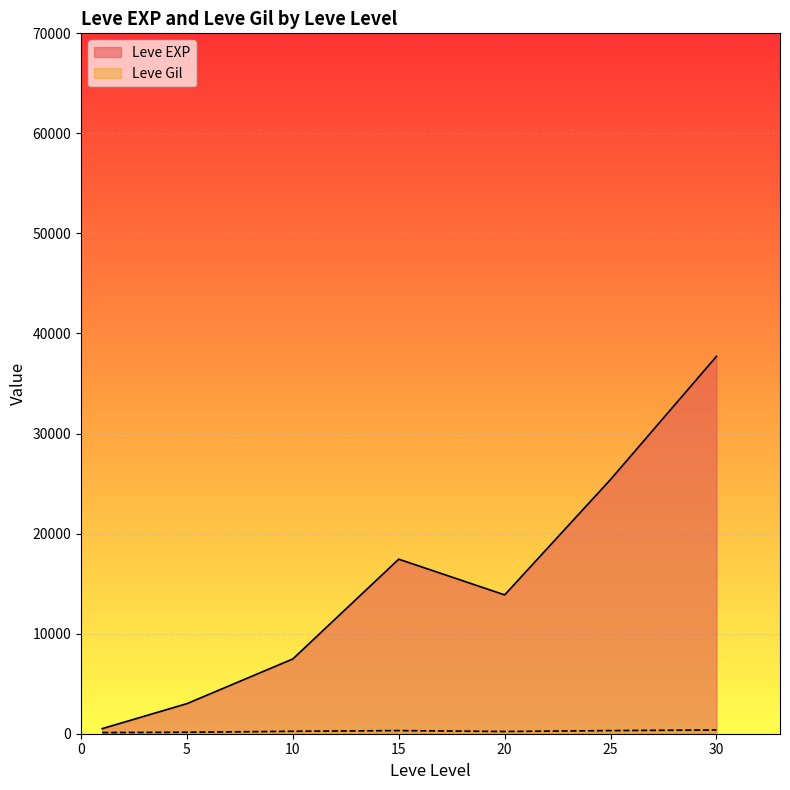

What is the highest value of the Leve EXP series?

37715.0